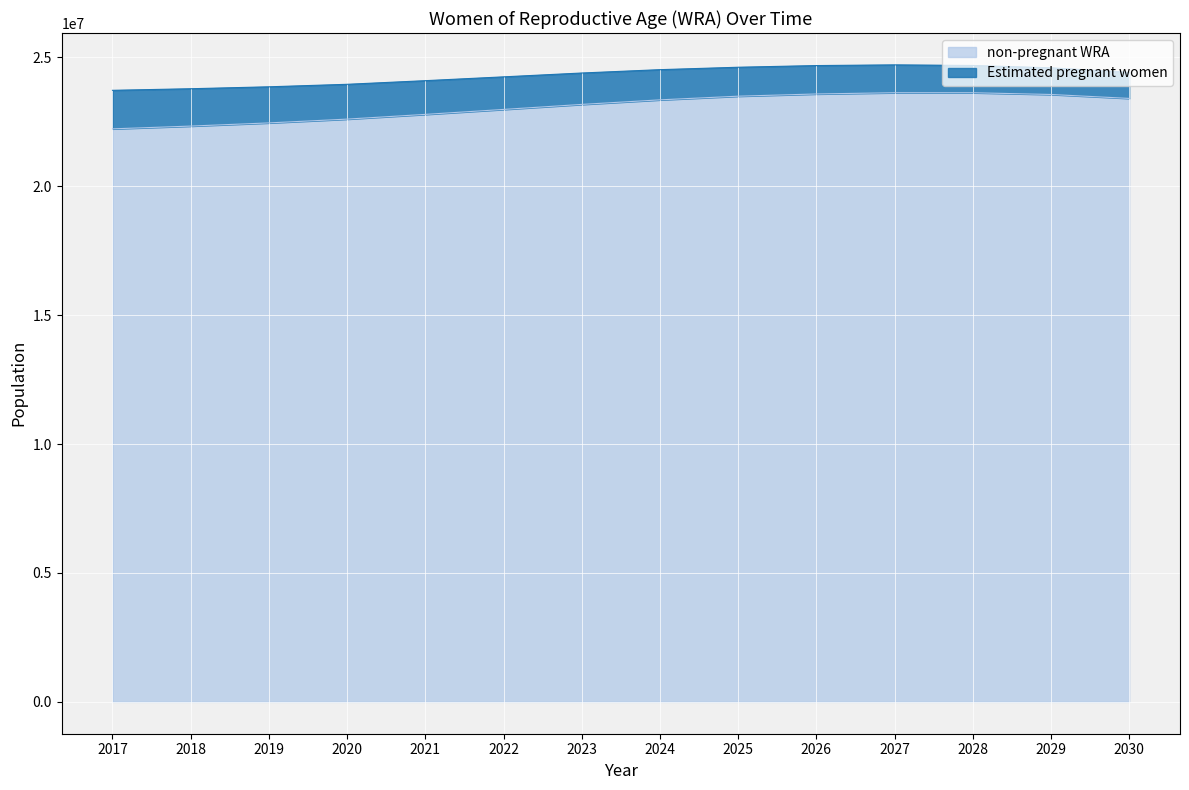

Reading right to left, extract all data points from this chart.

2030=23410866.1	2029=23563333.6	2028=23631297.2	2027=23631851.5	2026=23583111.2	2025=23497187.1	2024=23354886.7	2023=23177889.6	2022=22983308.2	2021=22791260.1	2020=22607835.6	2019=22460644.9	2018=22337371.0	2017=22229703.1